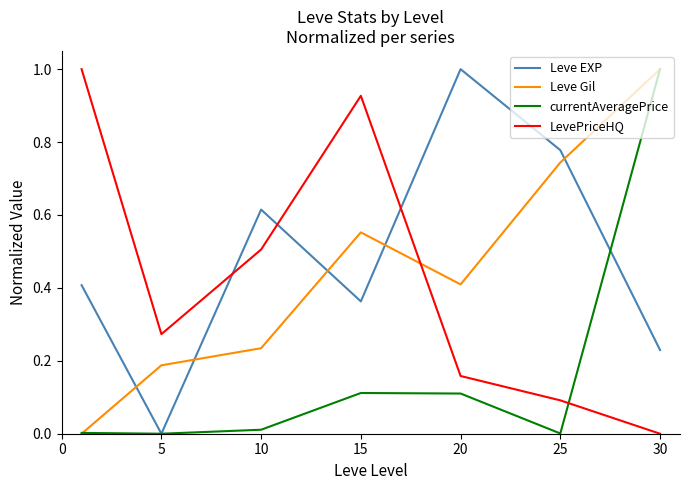

How many times do Leve EXP and Leve Gil cross each other?

5